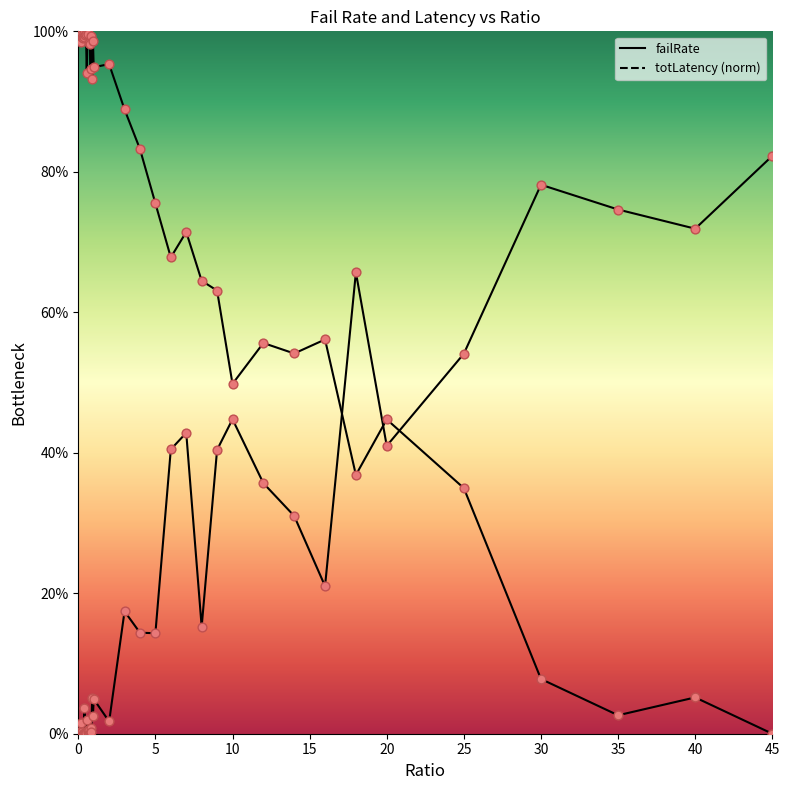

Which series reaches the maximum Y coordinate?

totLatency (norm)